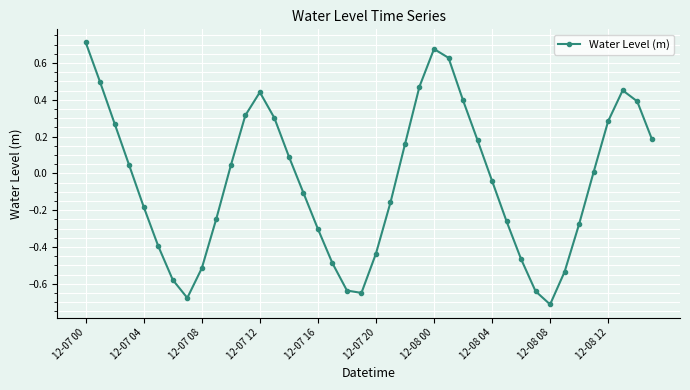

How many points are lower than both their immediate neighbors (excluding endpoints)?

3